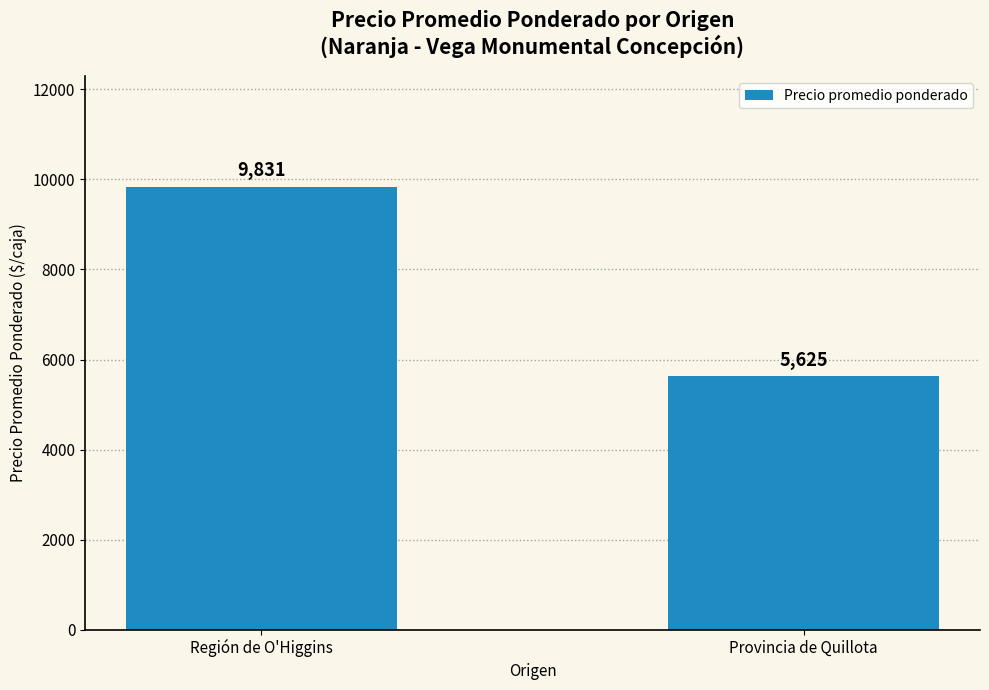

How many values are between 5625 and 9831?

2